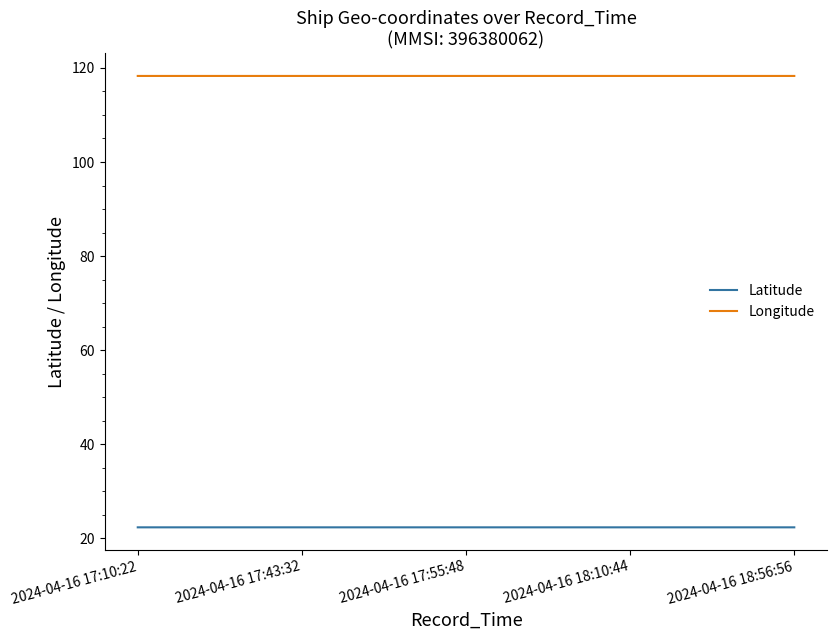

What is the minimum value shown in the chart?

22.4